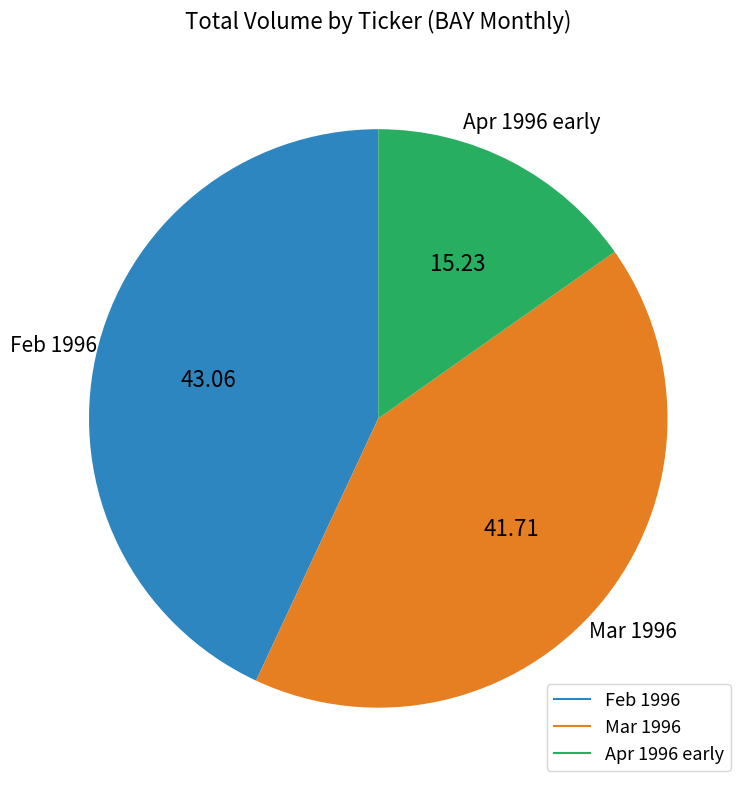

Is there a majority slice in this chart?

No